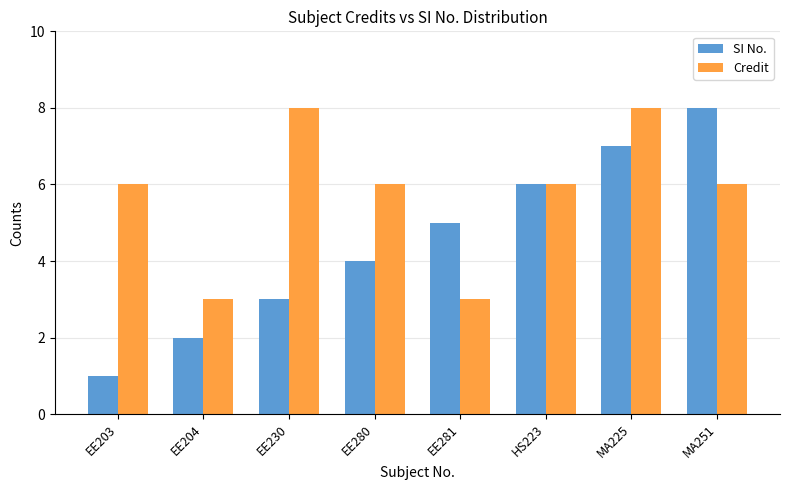

Reading left to right, transcribe all the data shown in this chart.

SI No.: 1	2	3	4	5	6	7	8
Credit: 6	3	8	6	3	6	8	6